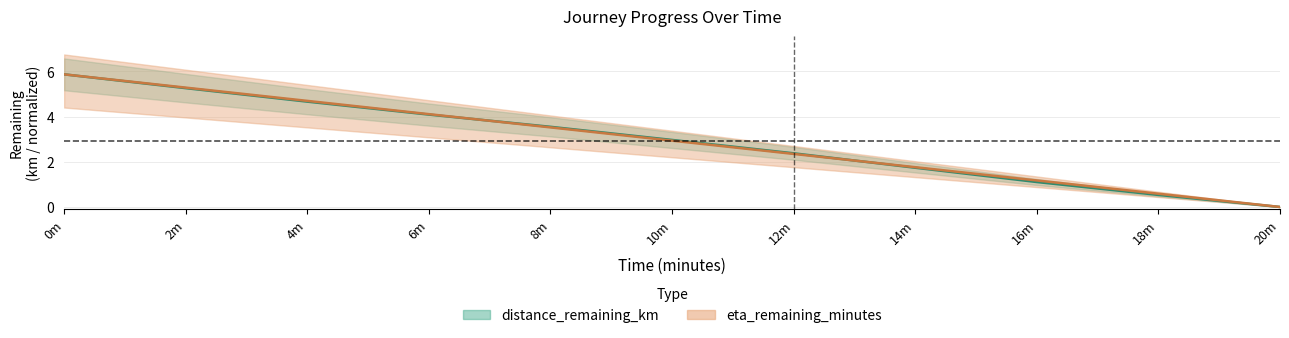

Does the chart have visible grid lines?

Yes